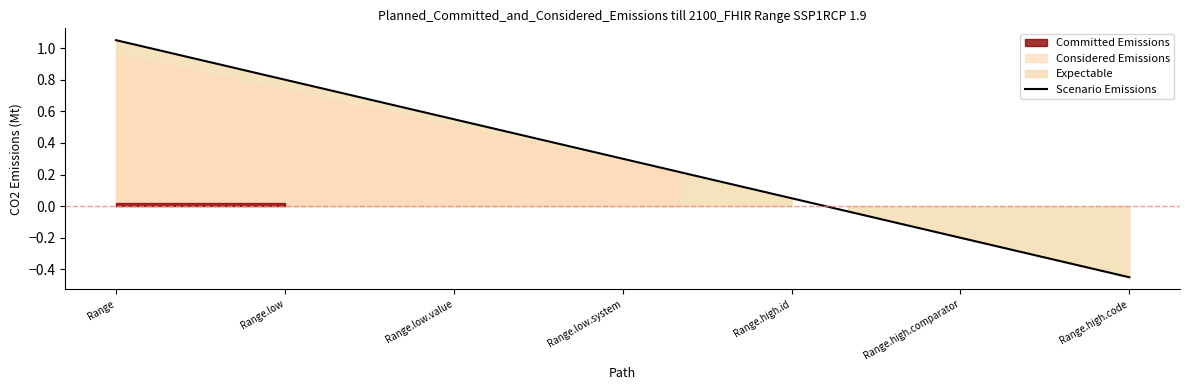

The chart shows a value of 0.1 at 8. True or false?

False